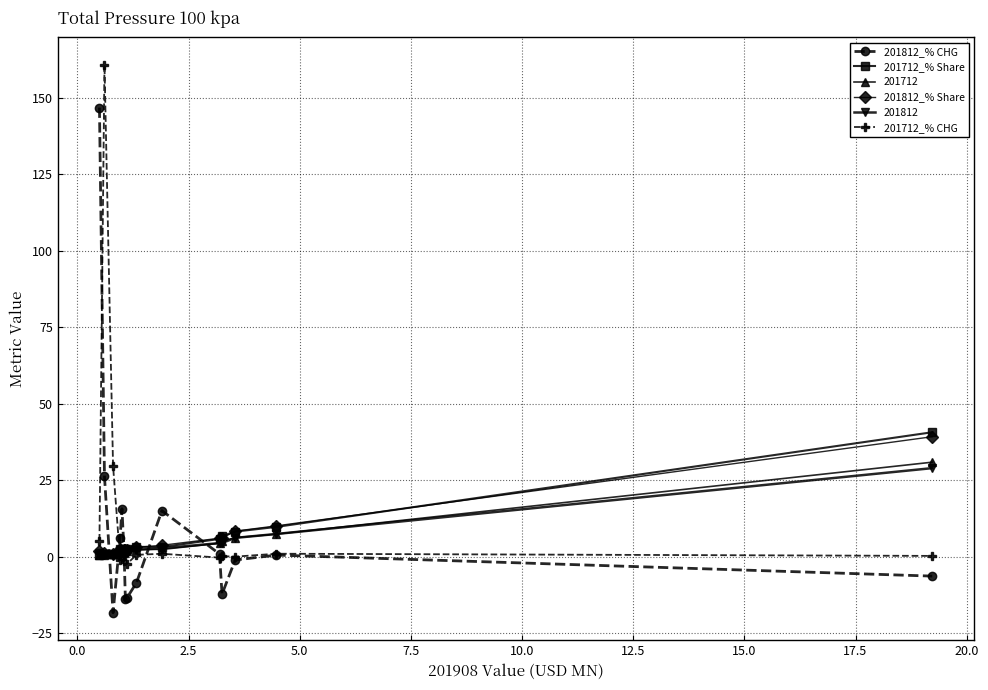

What is the value of the 201812_% CHG point at the 10th from the left?

15.1